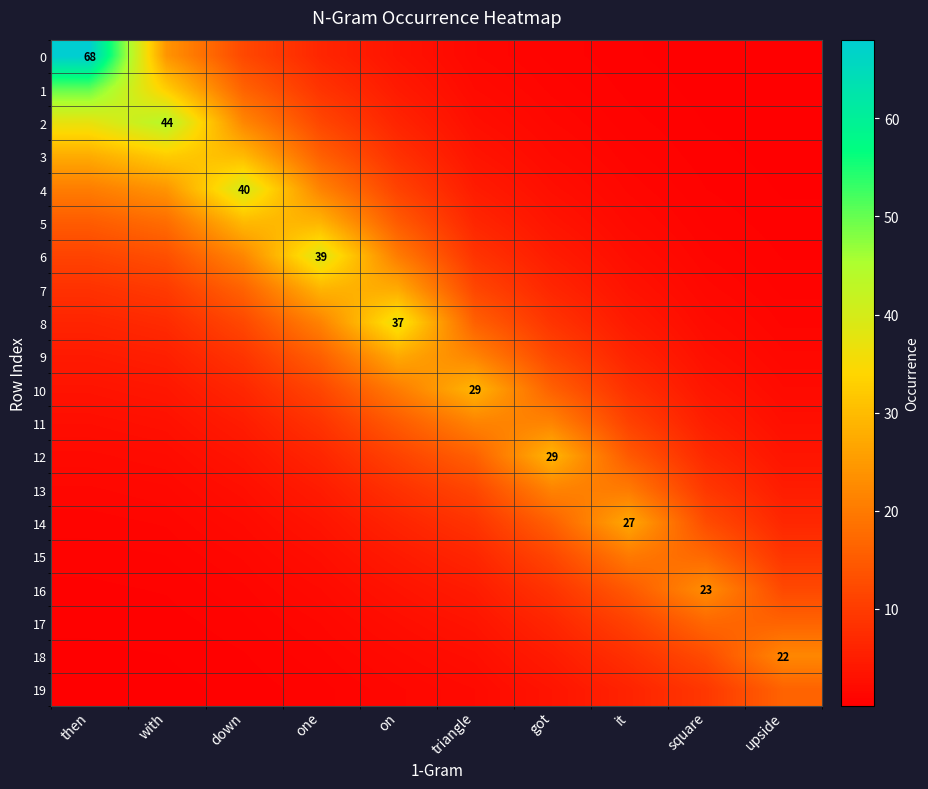

At which label is 9 closest to 14?

one